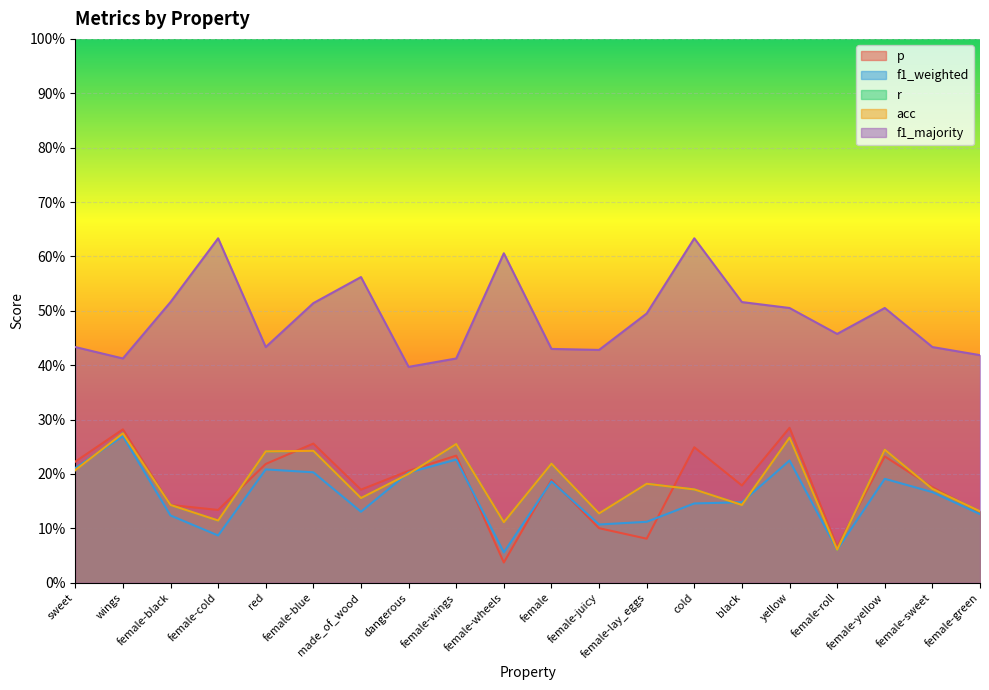

The value of acc at cold is 0.3. True or false?

False